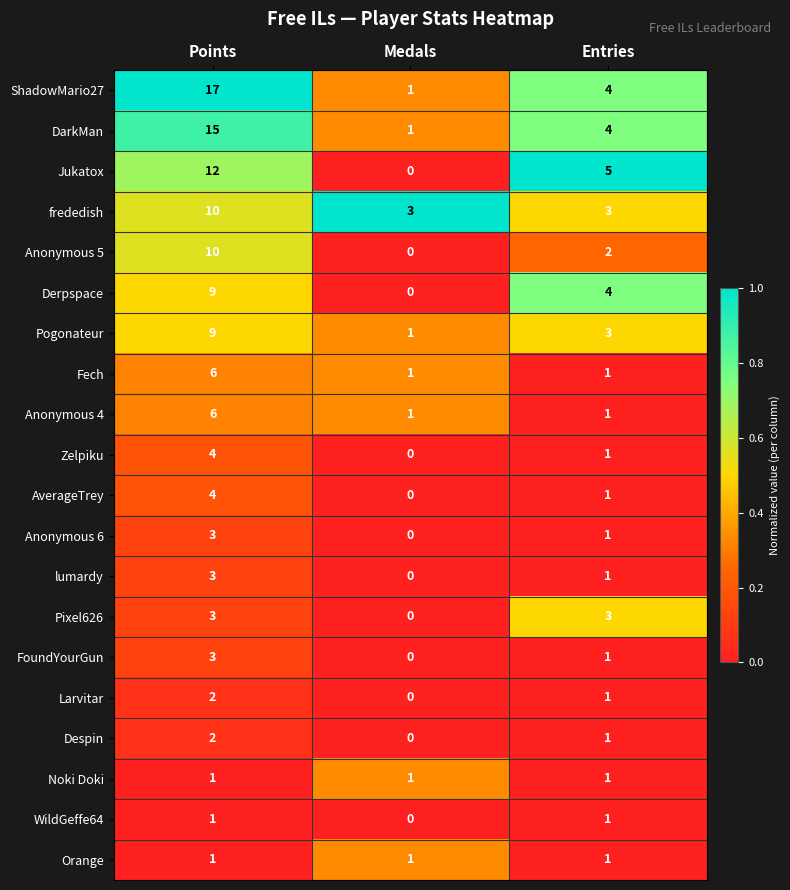

The AverageTrey series shows 0 at Medals. True or false?

True